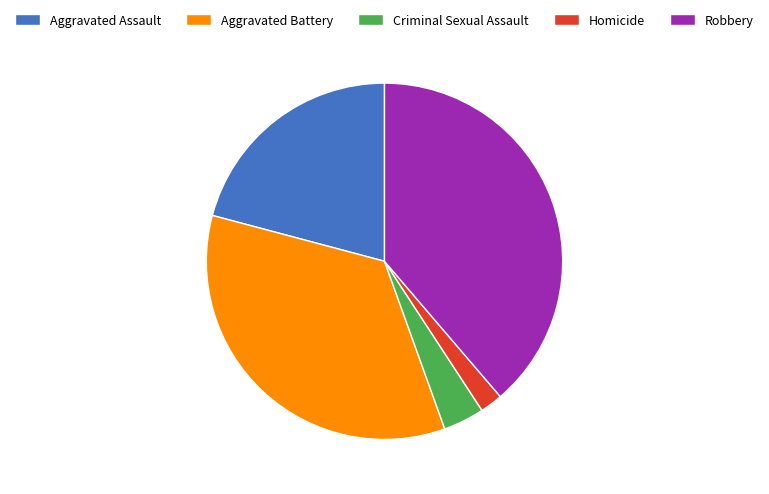

Between Homicide and Criminal Sexual Assault, which is larger?

Criminal Sexual Assault